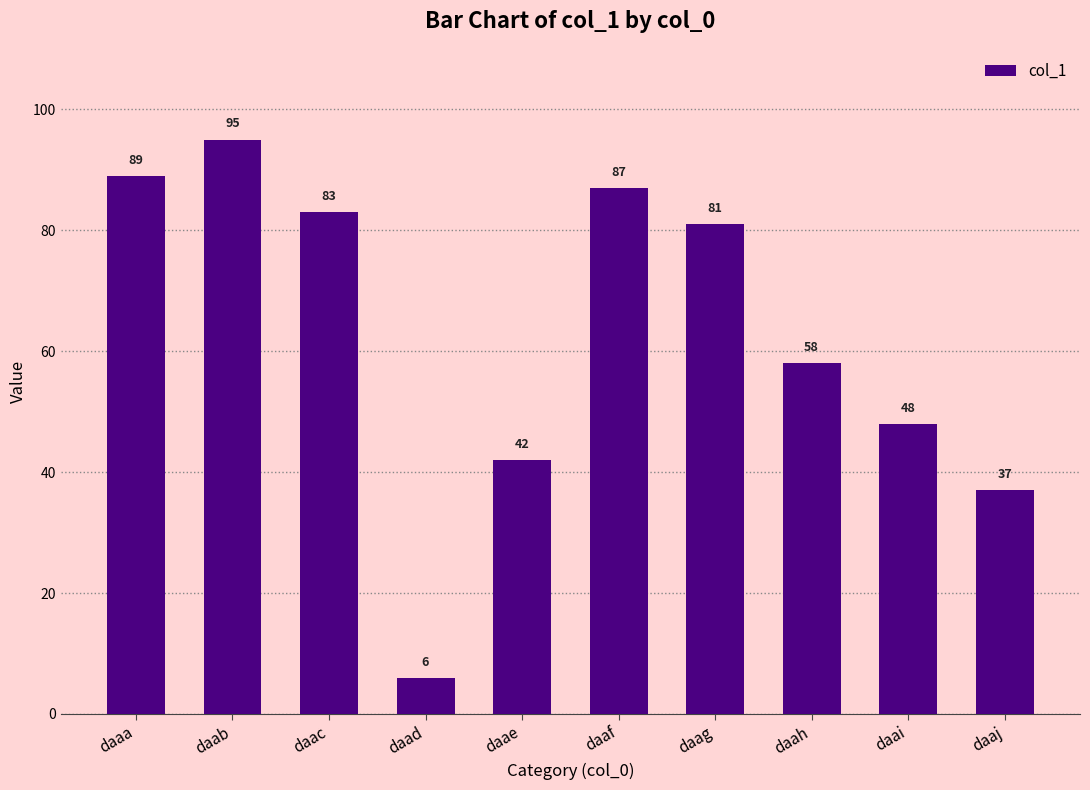

Does the chart contain any negative values?

No